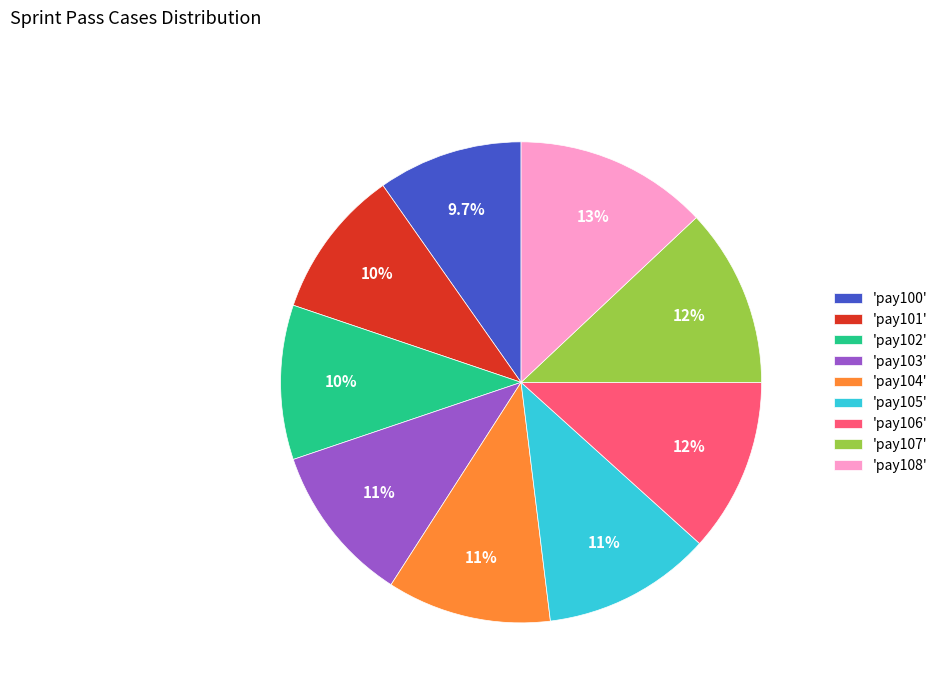

Between 'pay102' and 'pay106', which is larger?

'pay106'